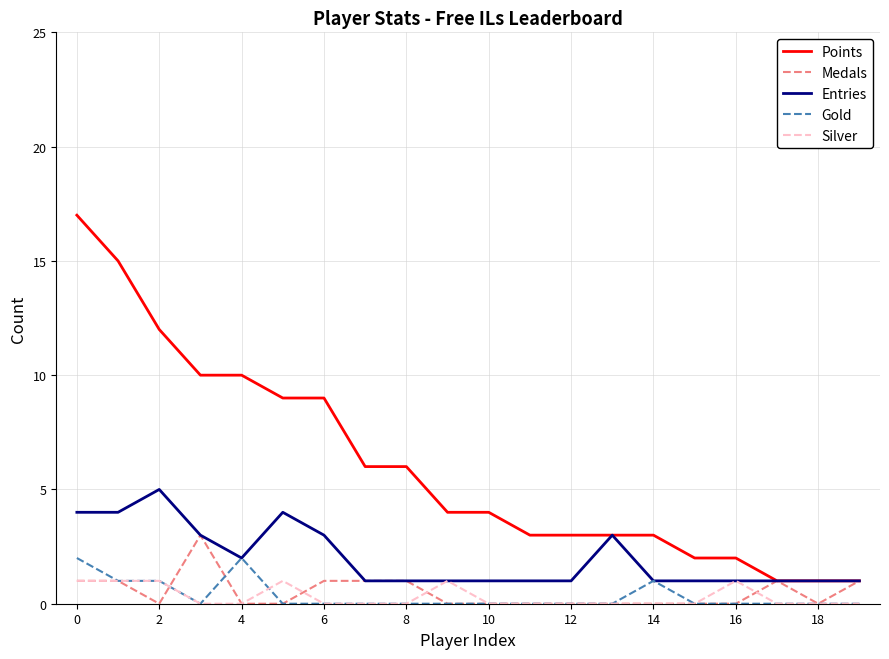

Which series has the largest total across all categories?

Points